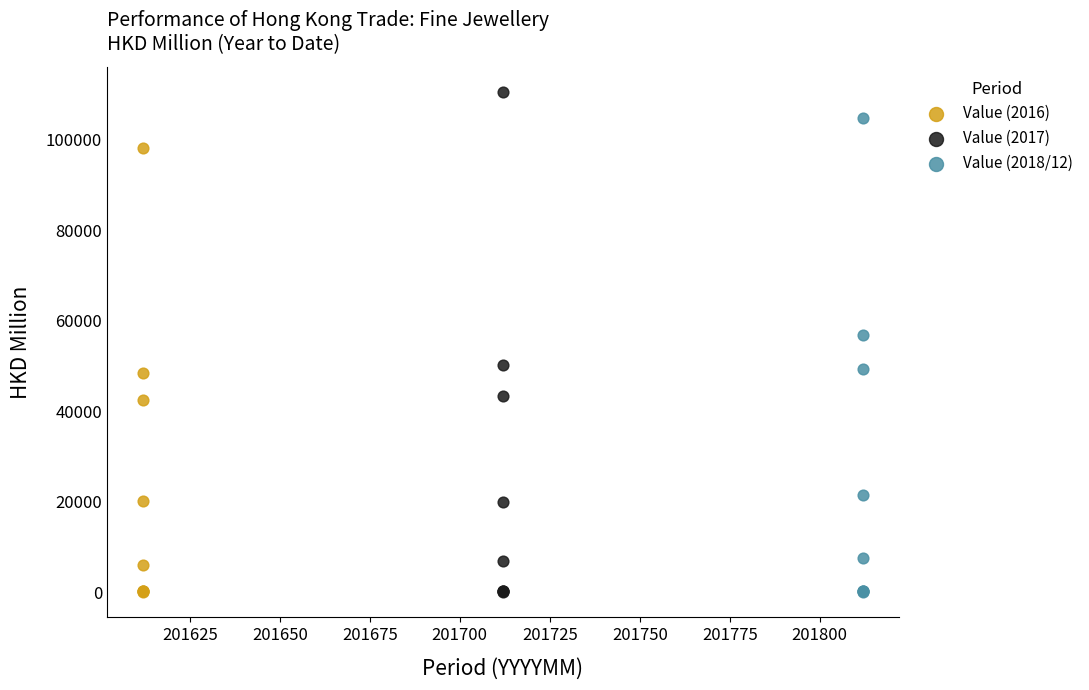

Which series has the widest spread of Y values?

Value (2017)